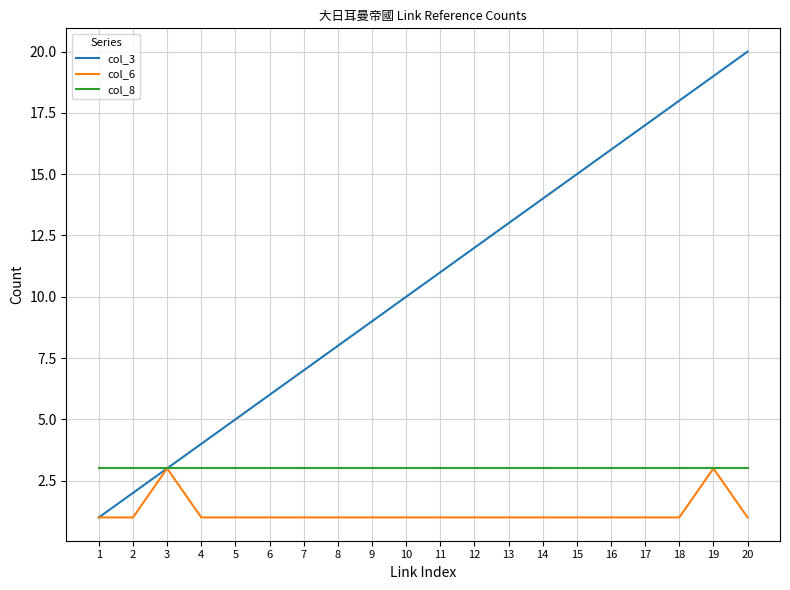

How many series are shown in this chart?

3